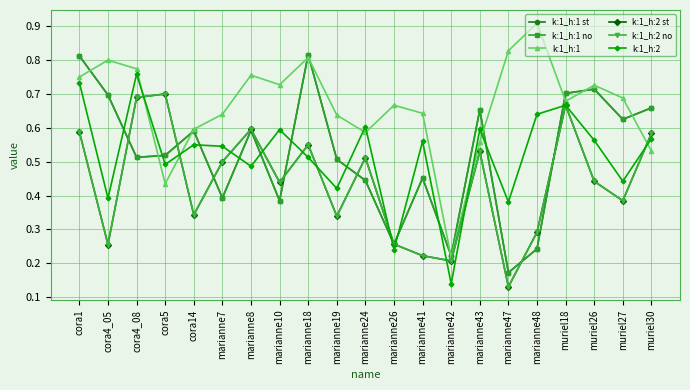

Is it true that k:1_h:1 no equals 0.3 at marianne18?

False